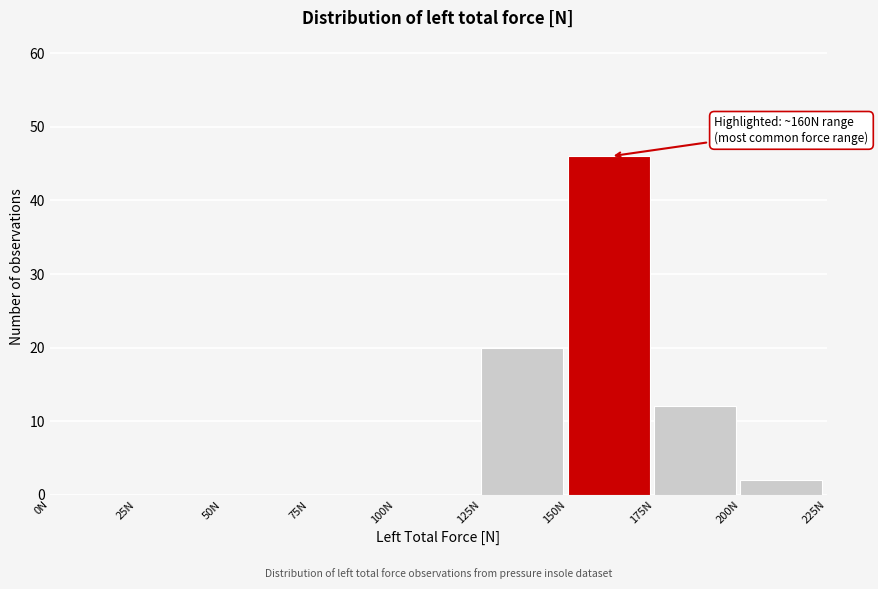

Which range on the x-axis has the tallest bar?

150 to 175